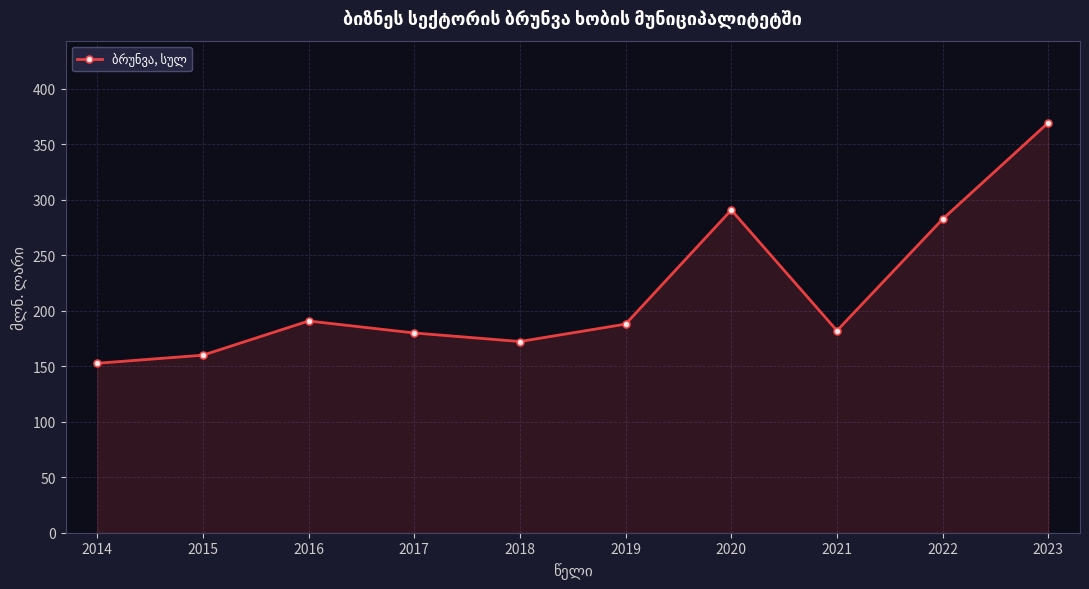

Approximately how many times larger is the value at 2021 compared to 2016?

1.0